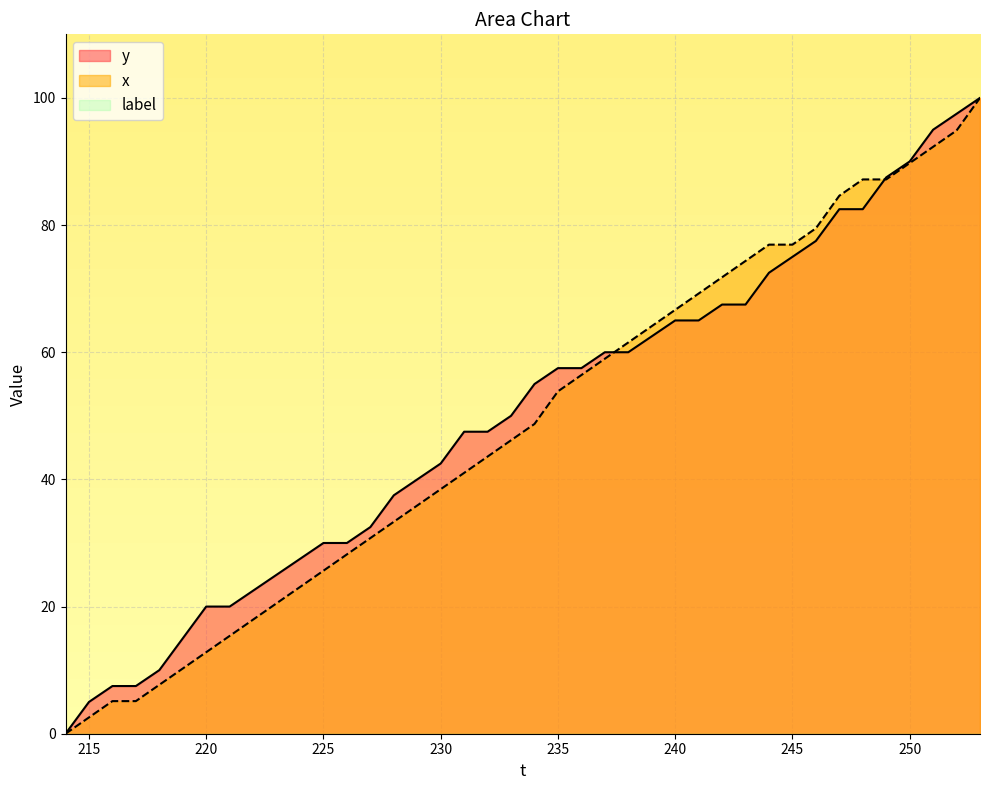

What is the difference between the maximum and minimum values in the y series?

100.0